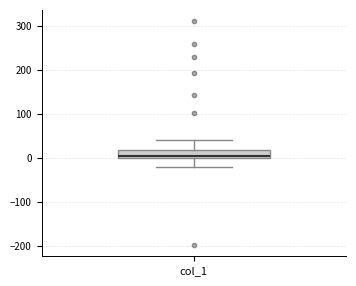

Transcribe this box plot: give where the median line is, the range the box spans, and where the two whiskers end, as read against the y-axis. The values are not printed on the chart, so give them approximately, as read against the axis.

median 10, box 0 to 20, whiskers -20 to 40